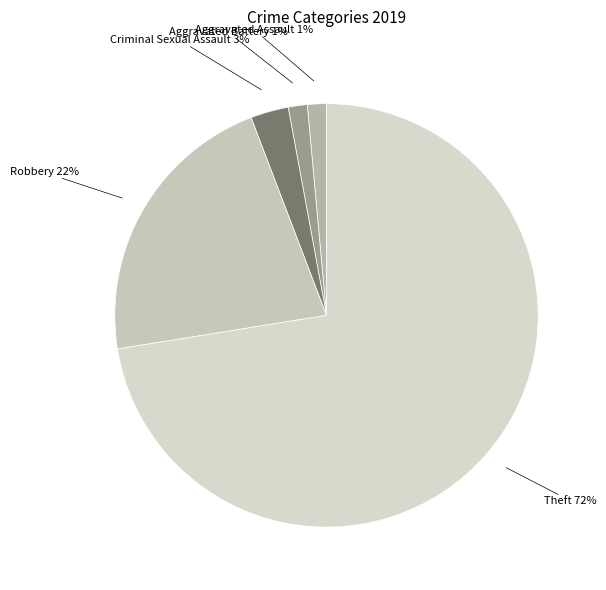

How many slices are in this pie chart?

5